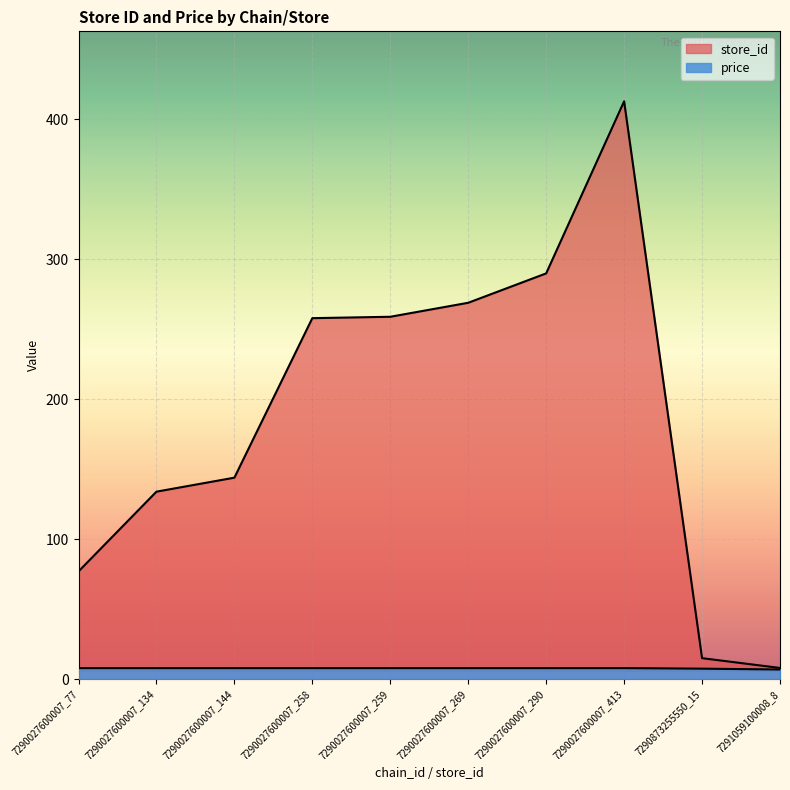

Read the price value at 7290027600007_134.

7.9